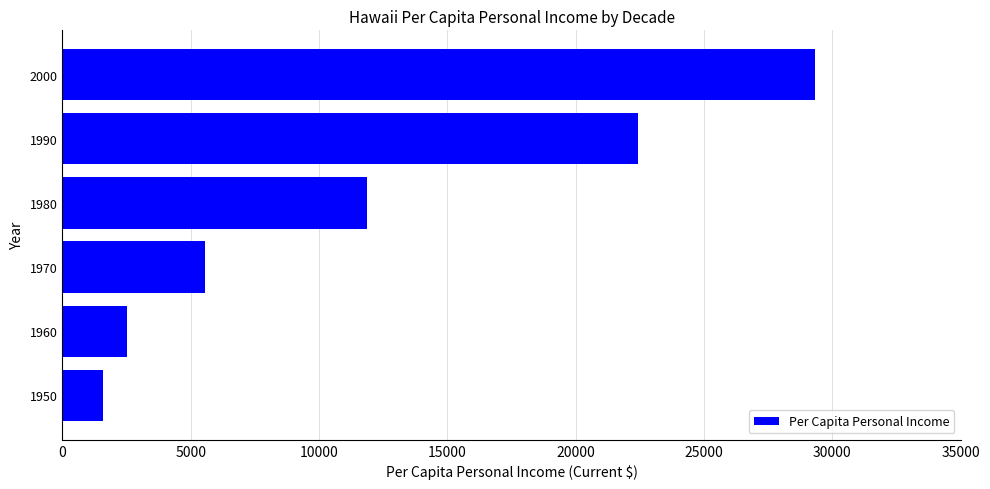

Which label corresponds to the largest value in the chart?

2000